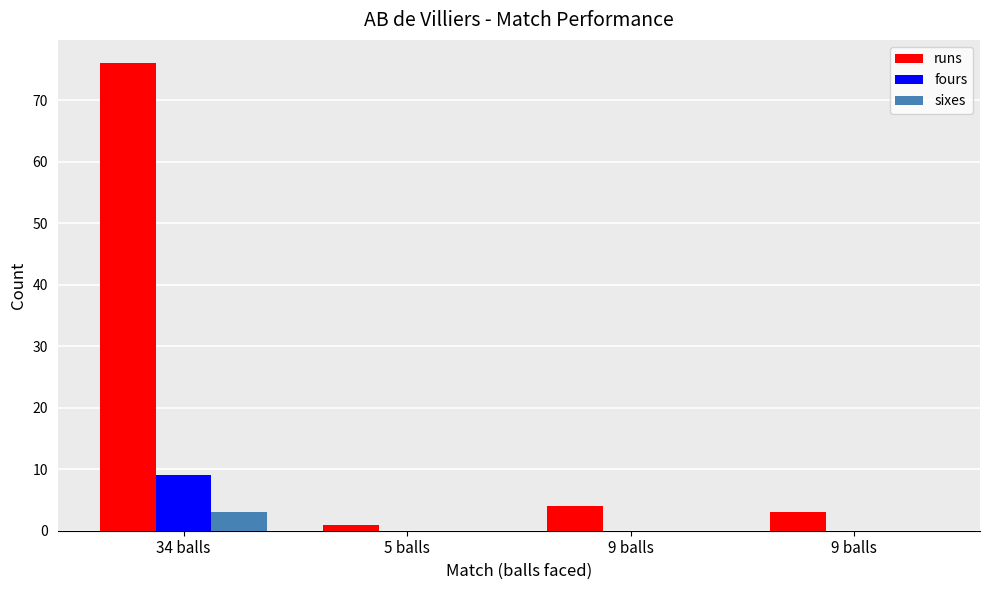

Are the bars horizontal?

No